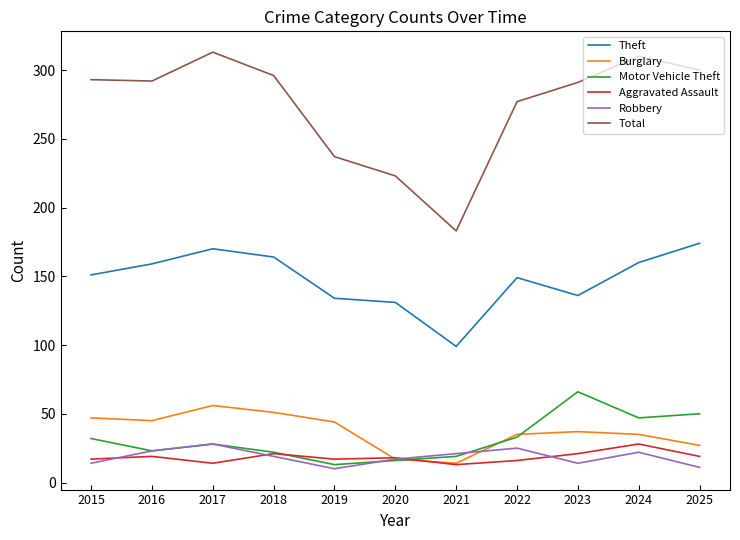

At how many categories does at least one series exceed 204?

10